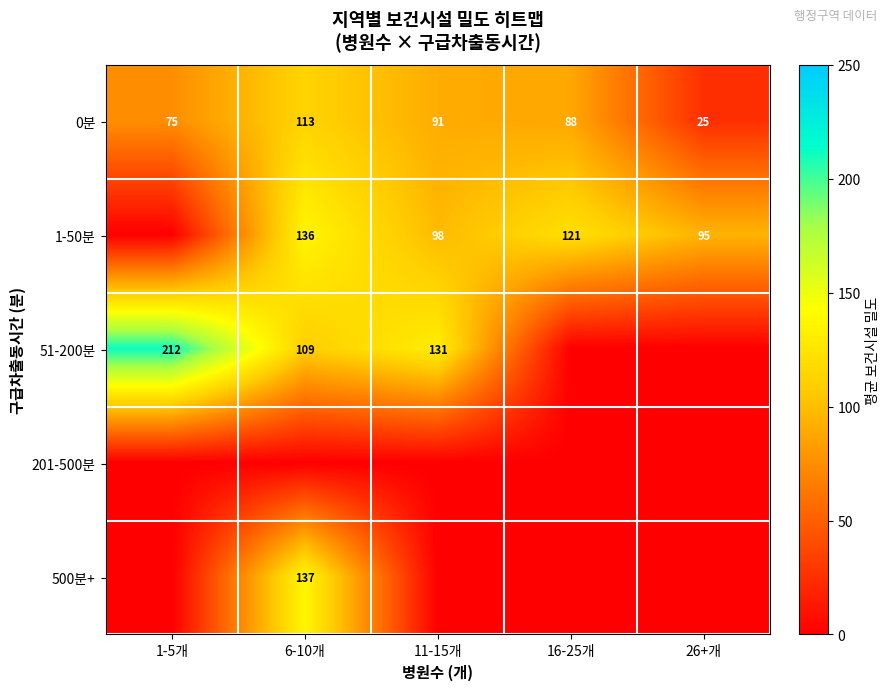

The 0분 series shows 115.2 at 1-5개. True or false?

False